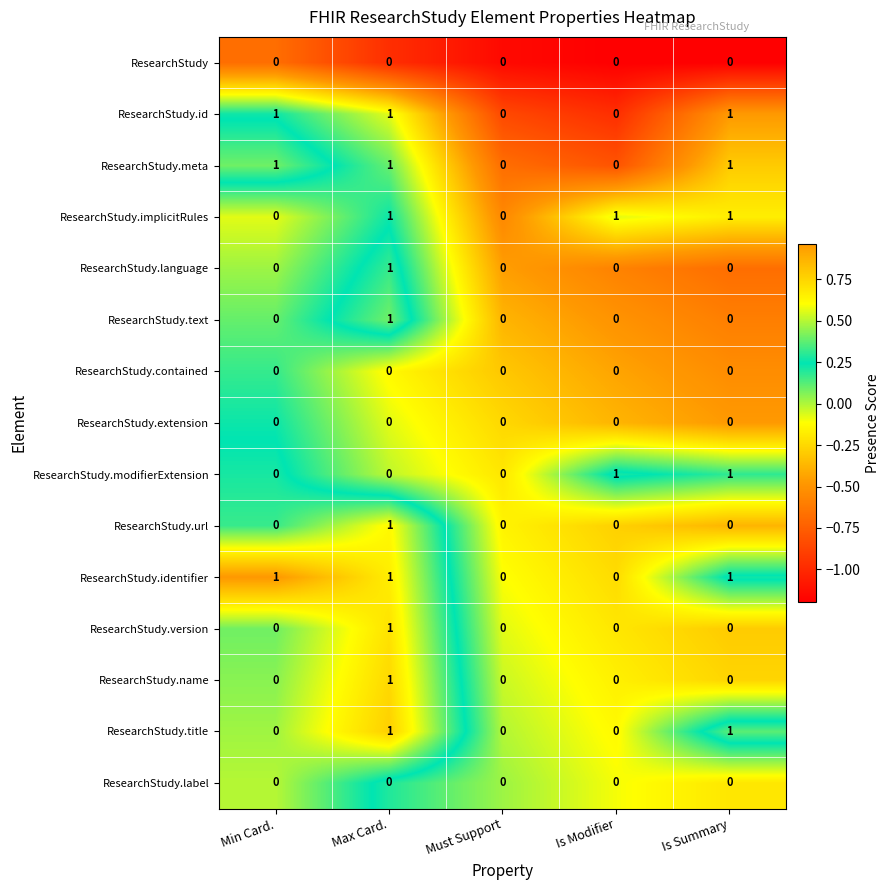

Is it true that ResearchStudy.implicitRules equals 1 at Is Summary?

True